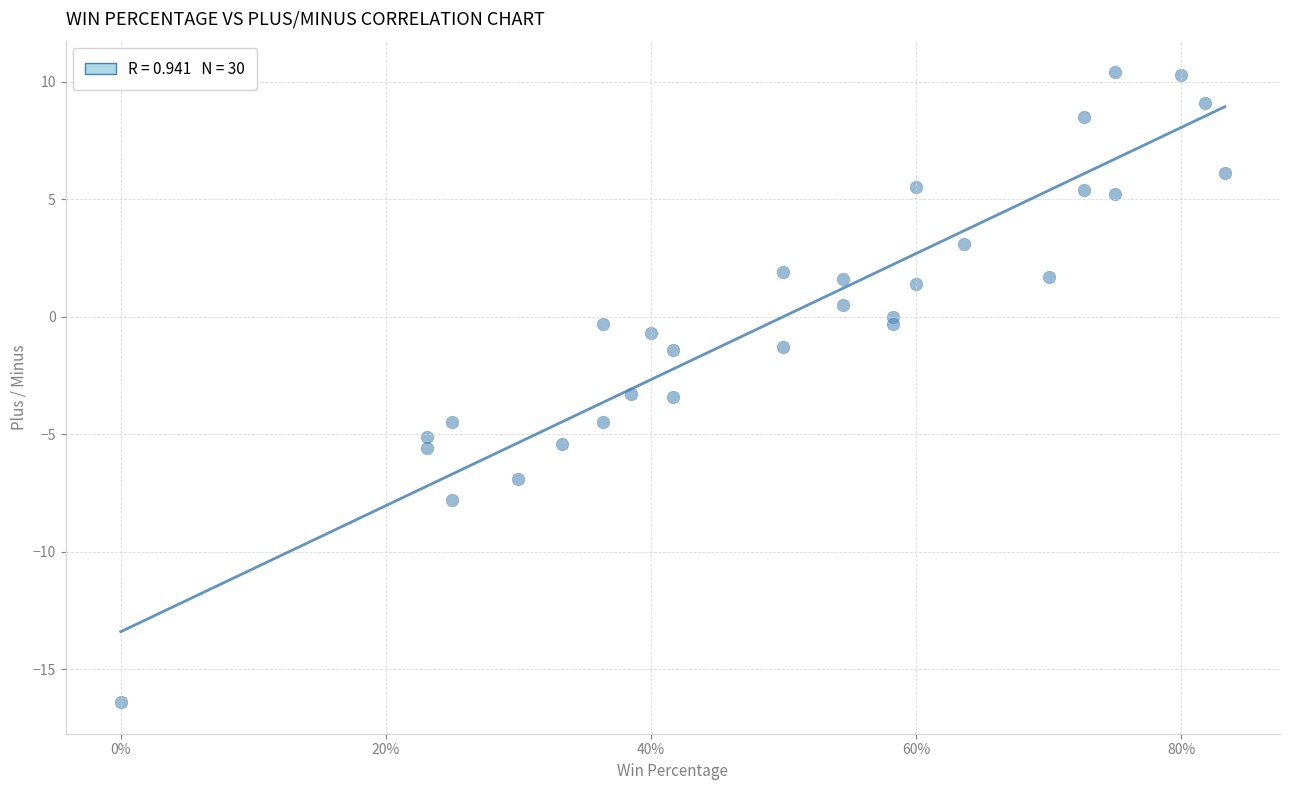

What is the range of Y values (max minus min)?

26.8